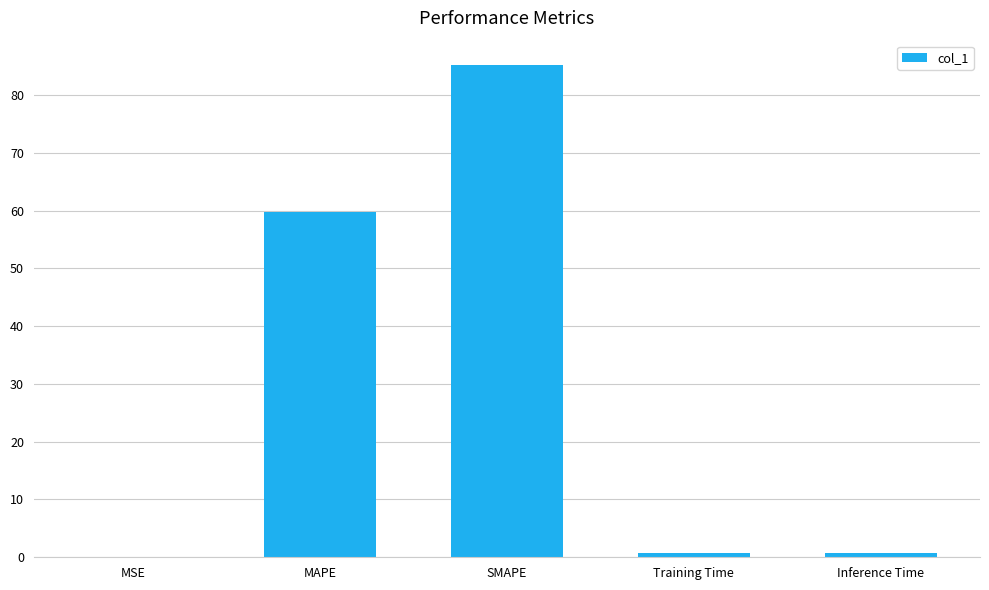

What is the sum of all values?

146.4